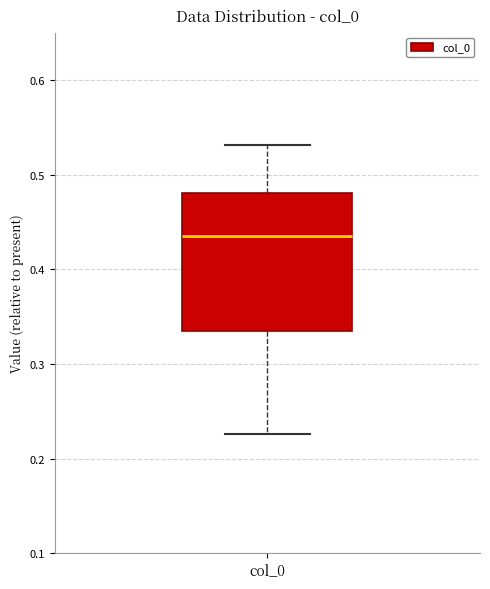

Where is the upper edge of the box for col_0 on the y-axis? The values are not printed on the chart, so give them approximately, as read against the axis.

0.48